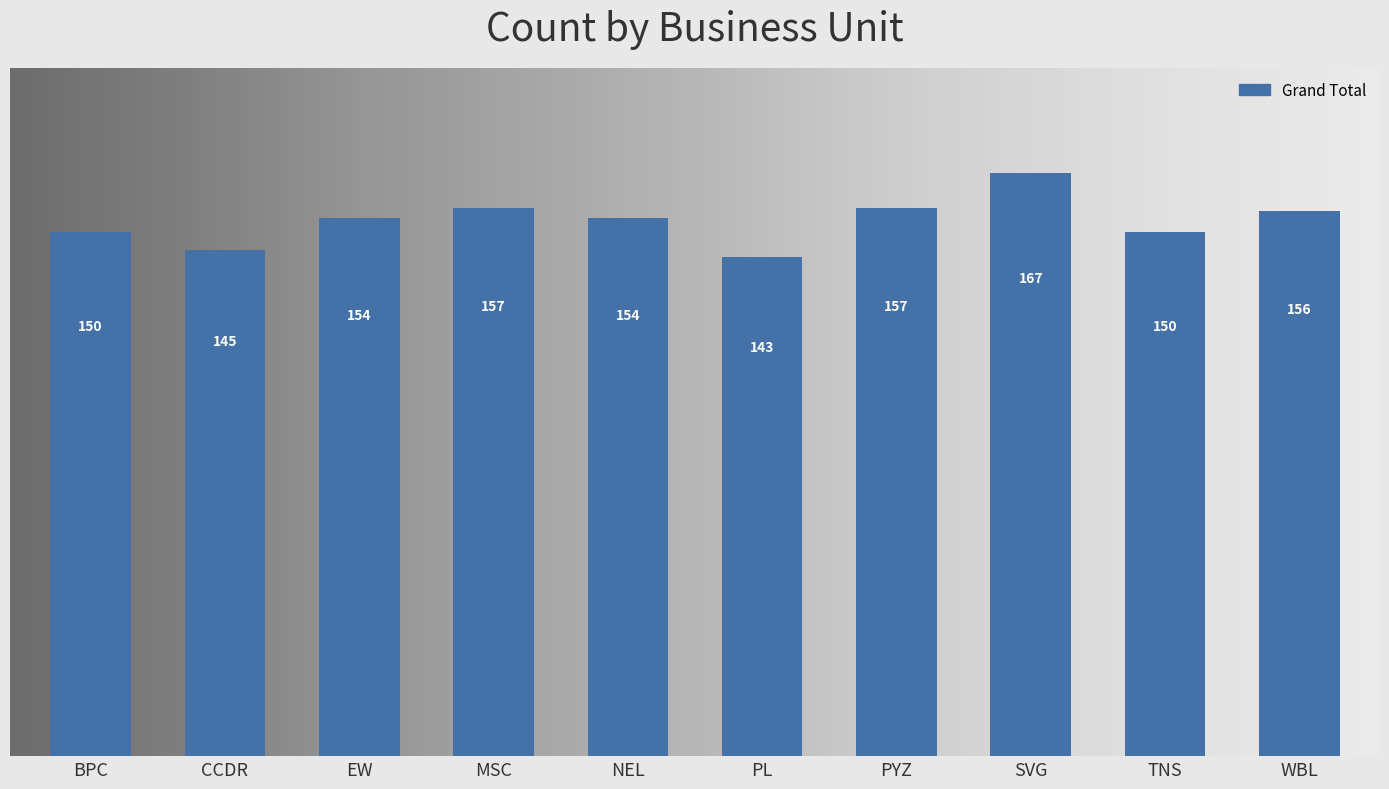

Reading right to left, transcribe all the data shown in this chart.

WBL=156	TNS=150	SVG=167	PYZ=157	PL=143	NEL=154	MSC=157	EW=154	CCDR=145	BPC=150